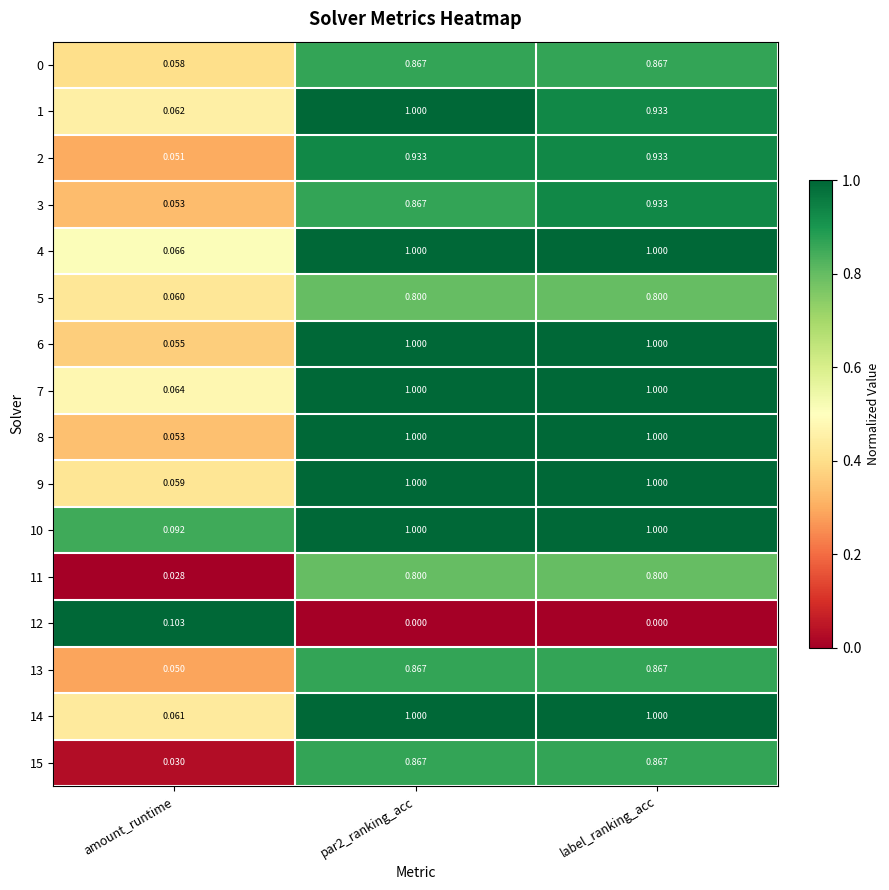

Is the value of 2 at par2_ranking_acc greater than the value of 4 at label_ranking_acc?

No